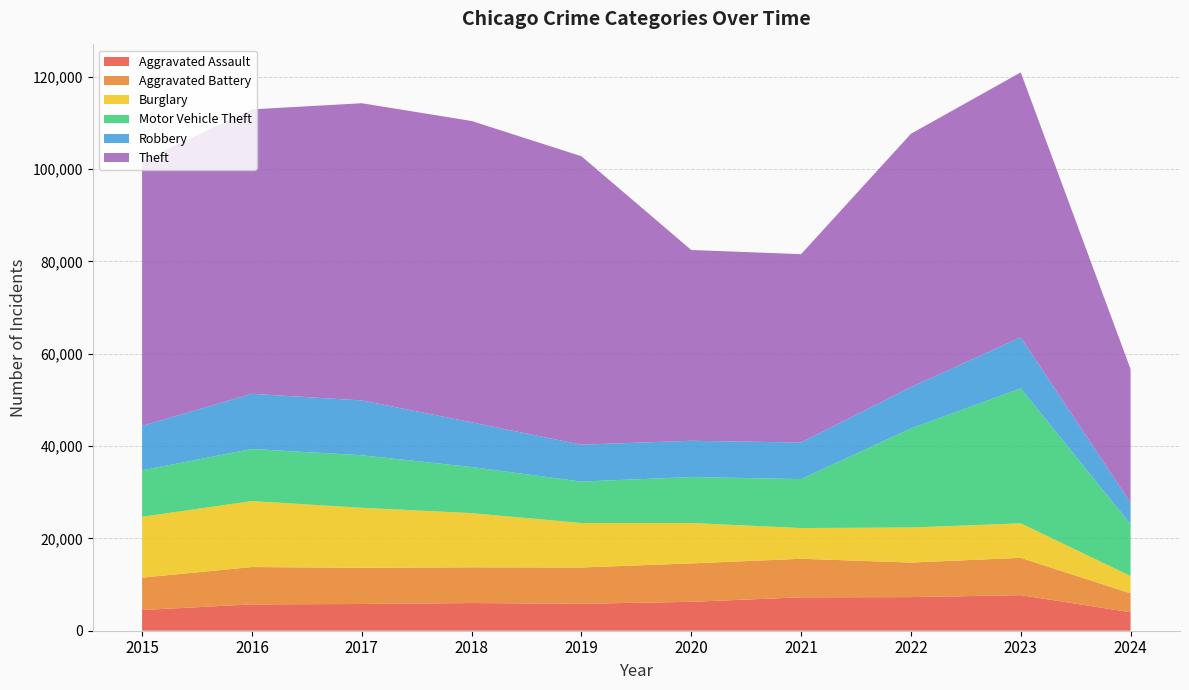

Reading right to left, list all the values displayed in this chart.

Aggravated Assault: 2024=4005	2023=7709	2022=7280	2021=7242	2020=6264	2019=5841	2018=6001	2017=5793	2016=5712	2015=4480
Aggravated Battery: 2024=4094	2023=8078	2022=7489	2021=8347	2020=8320	2019=7858	2018=7735	2017=7845	2016=8086	2015=7019
Burglary: 2024=3753	2023=7482	2022=7593	2021=6662	2020=8758	2019=9638	2018=11747	2017=13001	2016=14289	2015=13184
Motor Vehicle Theft: 2024=11240	2023=29243	2022=21461	2021=10603	2020=9959	2019=8977	2018=9985	2017=11380	2016=11285	2015=10068
Robbery: 2024=4606	2023=11056	2022=8962	2021=7920	2020=7855	2019=7995	2018=9681	2017=11880	2016=11960	2015=9638
Theft: 2024=28980	2023=57405	2022=54879	2021=40810	2020=41335	2019=62495	2018=65289	2017=64386	2016=61623	2015=57351